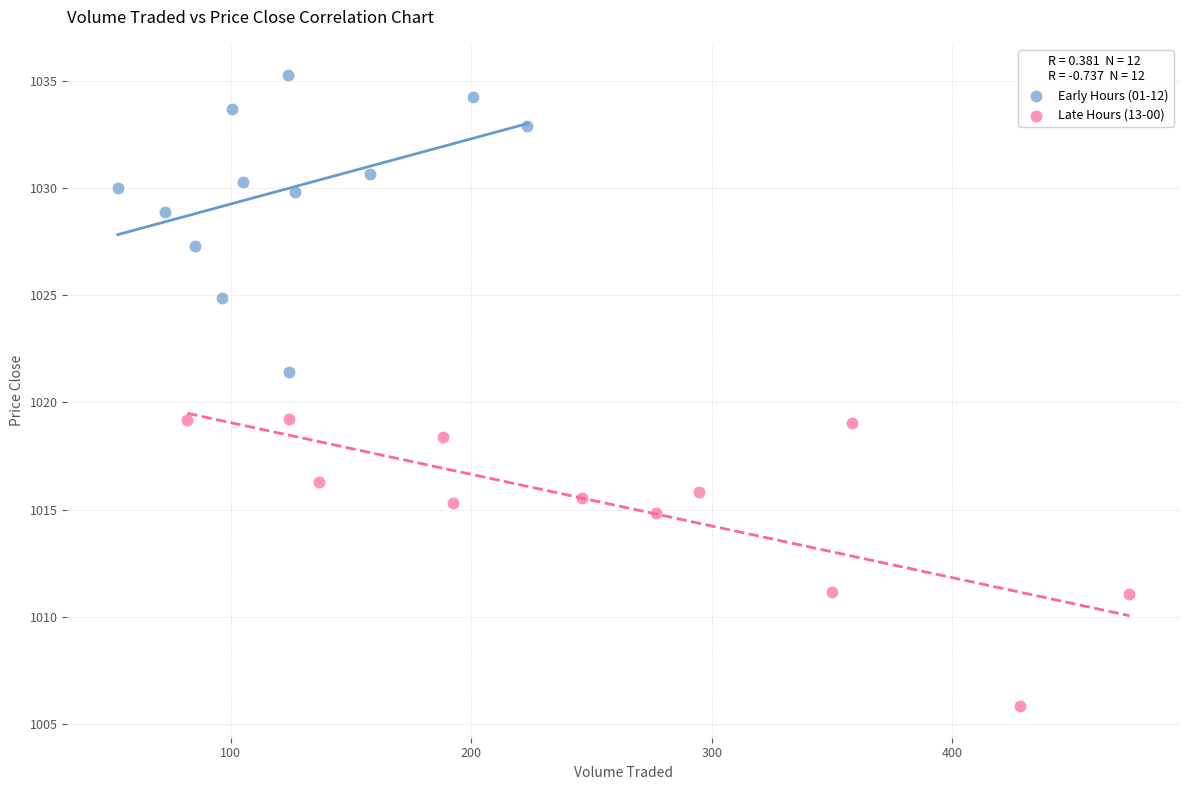

Which series contains the lowest Y value?

Late Hours (13-00)